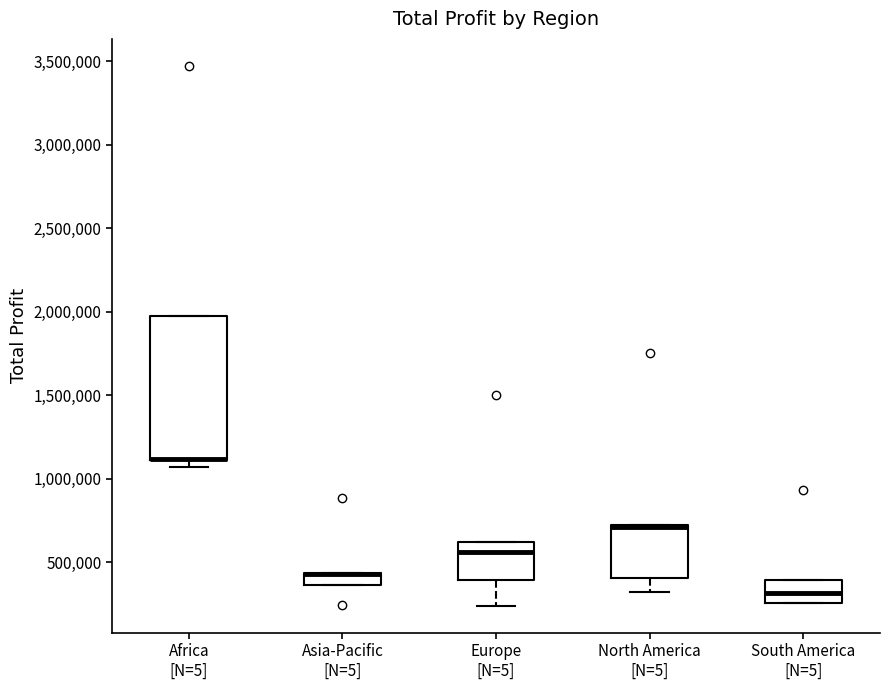

Where is the upper edge of the box for Africa [N=5] on the y-axis? The values are not printed on the chart, so give them approximately, as read against the axis.

2000000